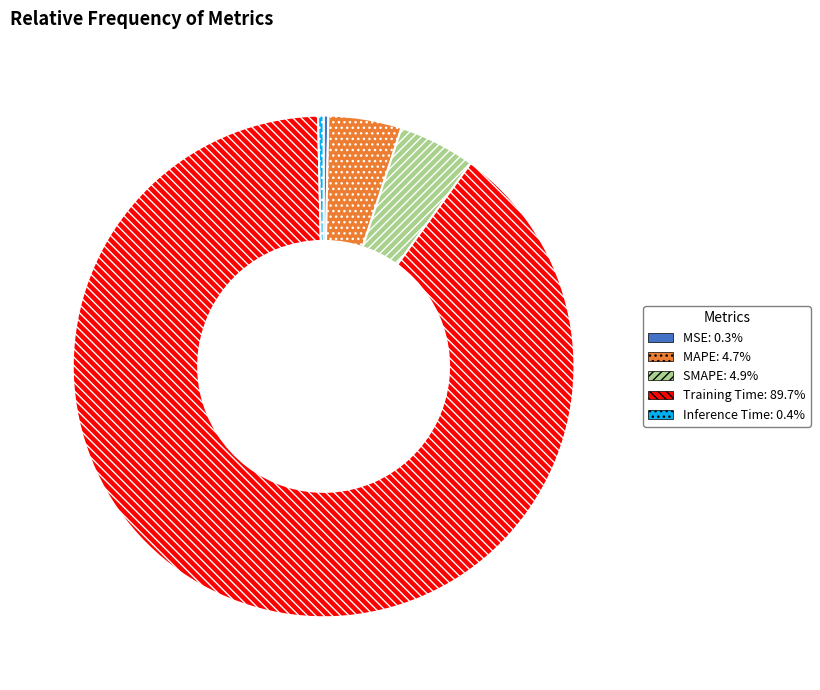

How many segments does this pie chart have?

5